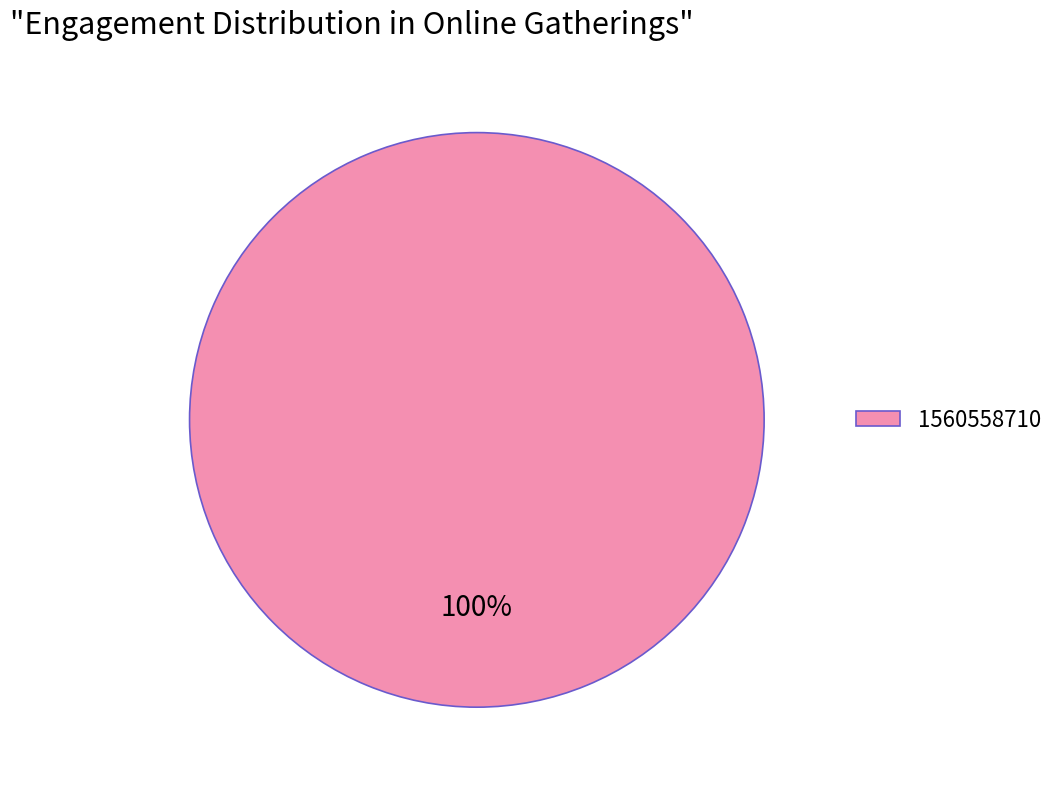

What percentage is the 1560558710 slice, to the nearest percent?

100%